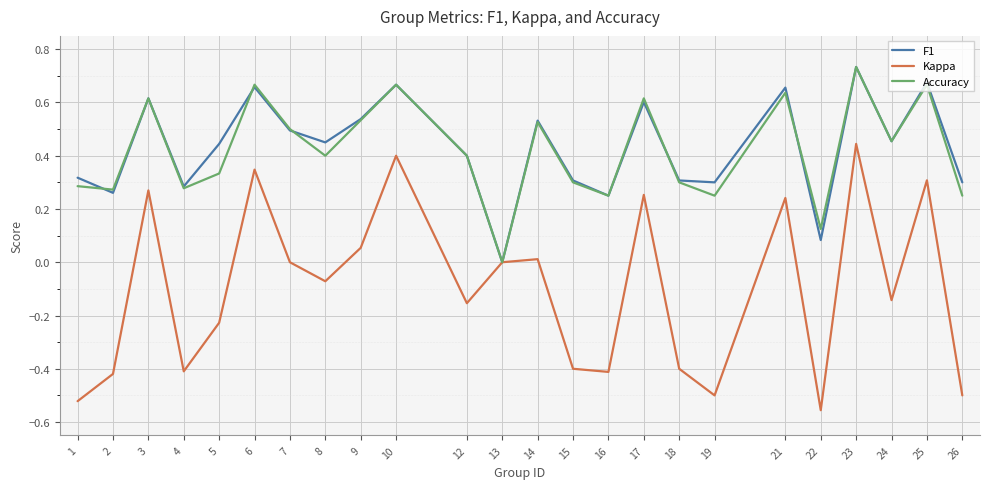

True or false: F1 has a value of 0.1 at 12.

False